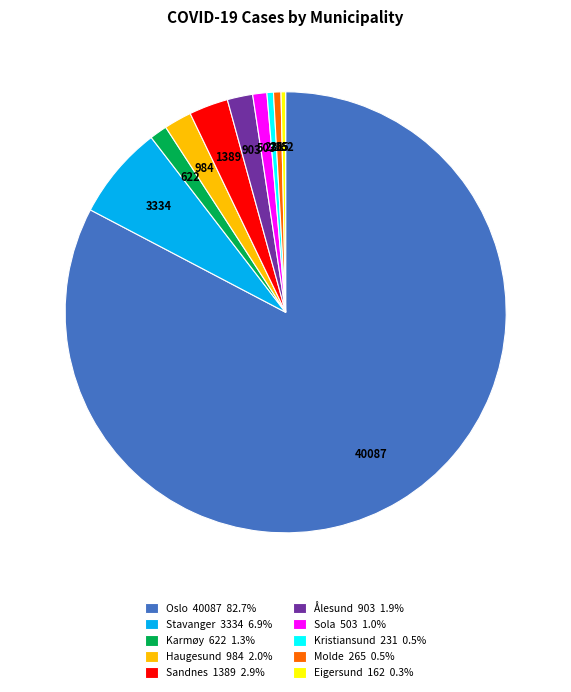

Does Oslo account for over 50% of the chart?

Yes